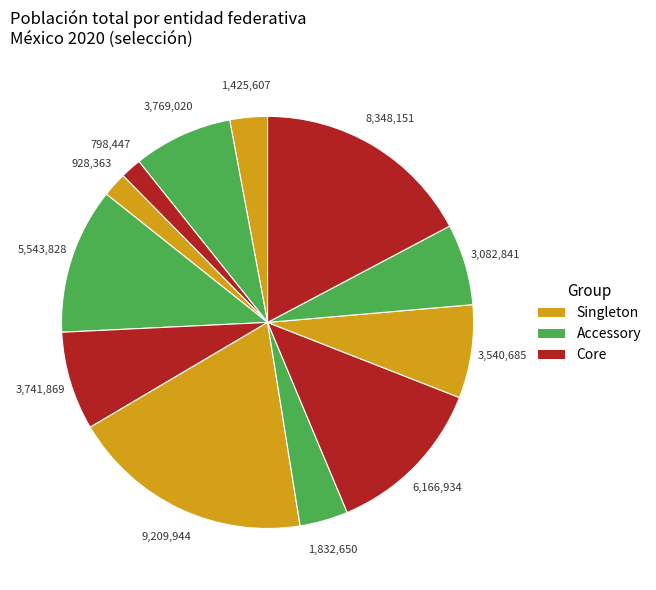

How many segments does this pie chart have?

12